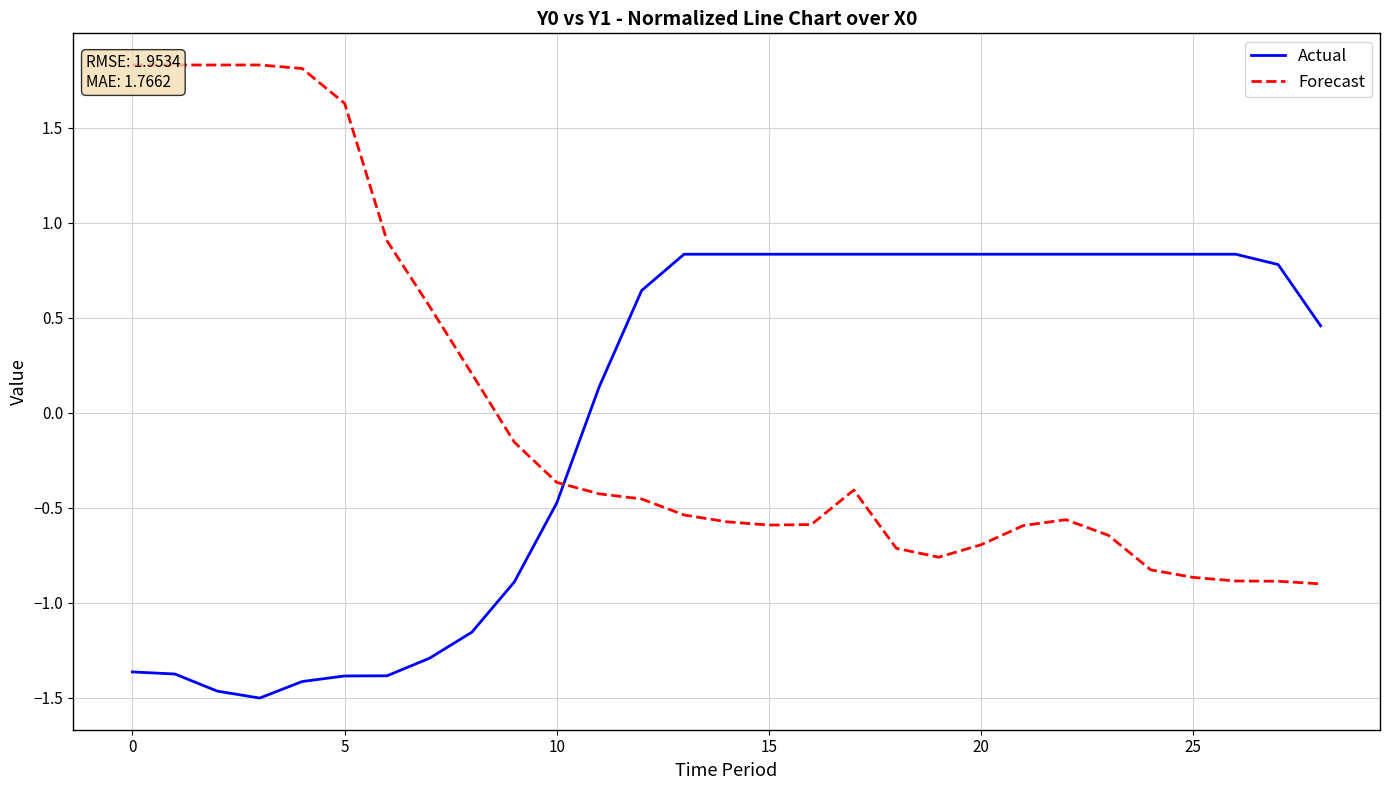

Count the number of categories in the chart.

29